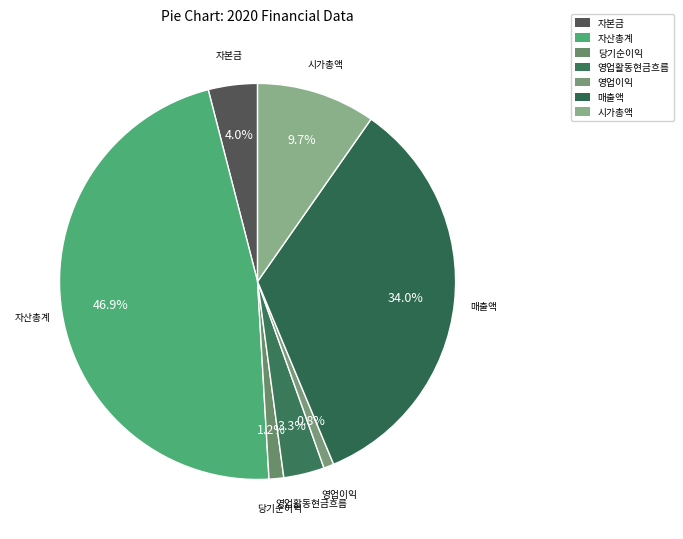

Is there any slice that represents more than half of the pie?

No